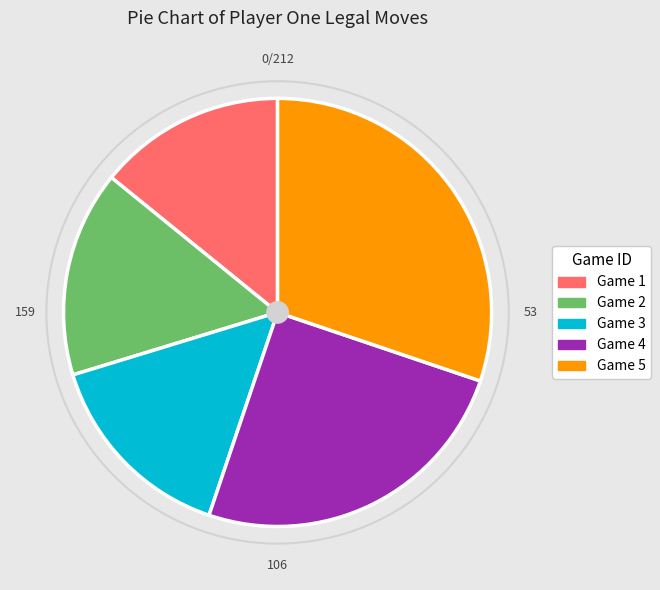

Which slice is the largest?

Game 5